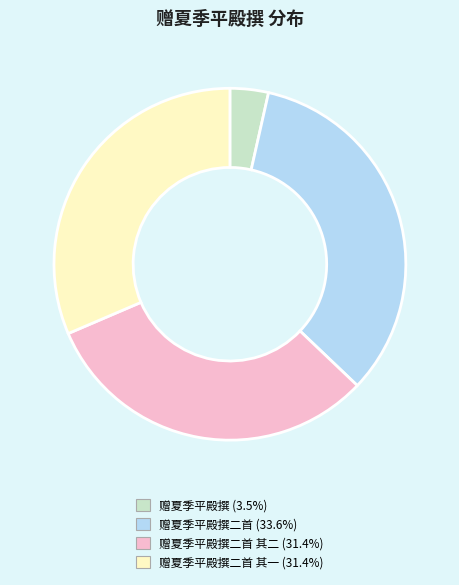

Count the number of slices in the pie.

4